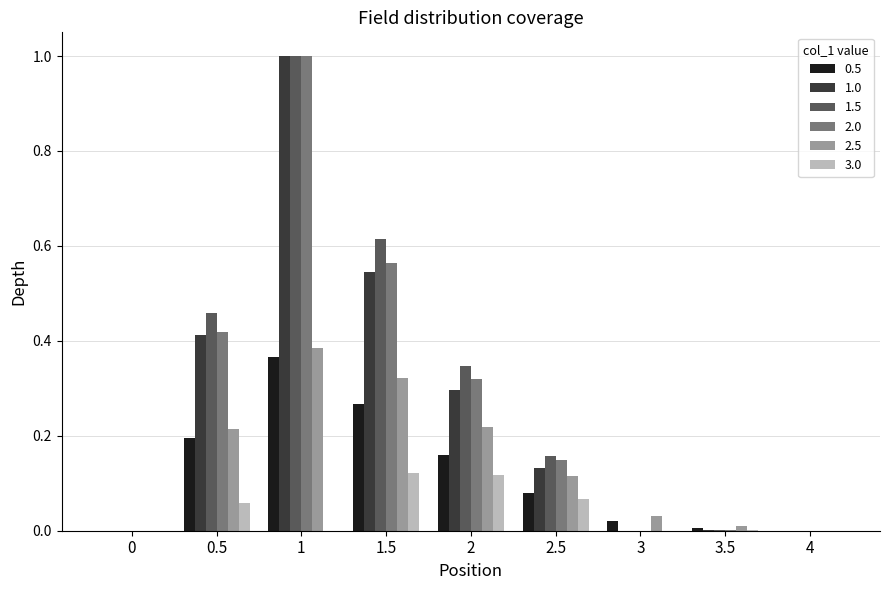

The 0.5 series shows 0.2 at 1.5. True or false?

False